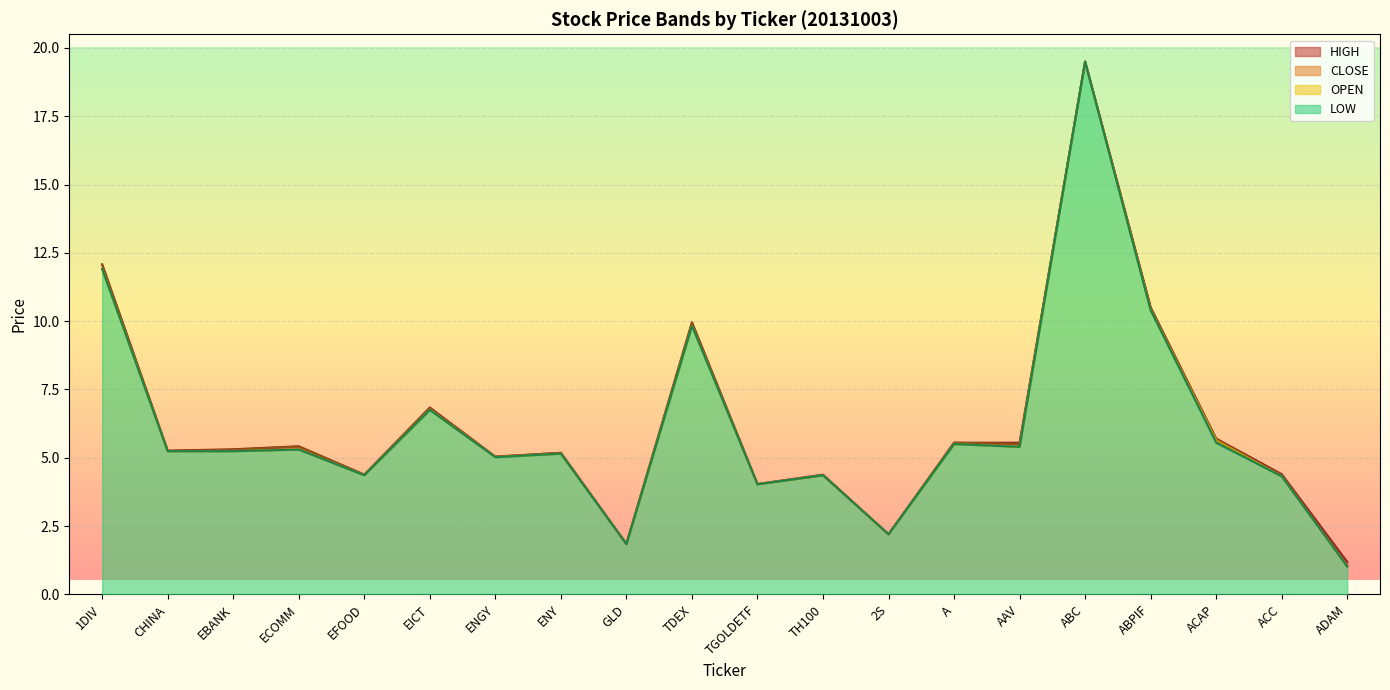

Where does the HIGH series first go above 5?

1DIV